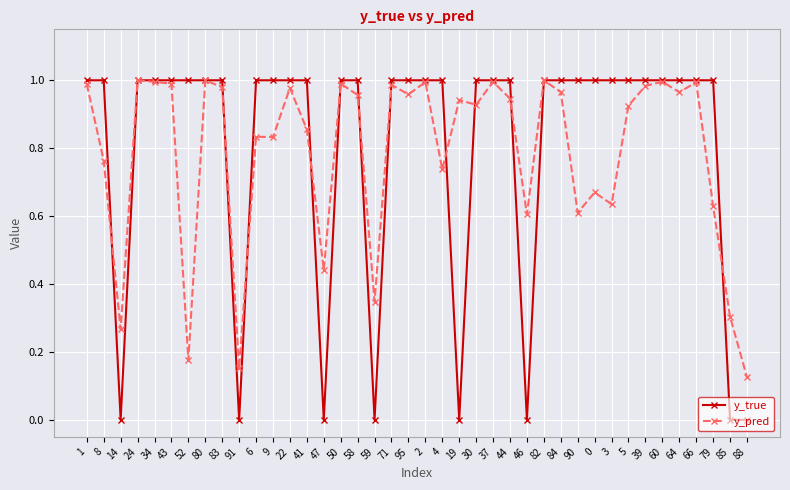

At which category does y_true reach its first local valley?

14